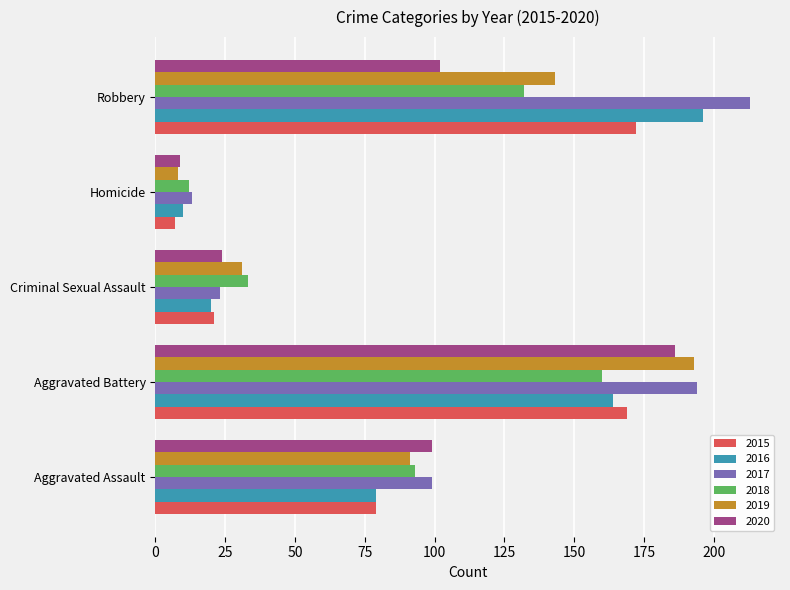

The value of 2015 at Robbery is 247. True or false?

False